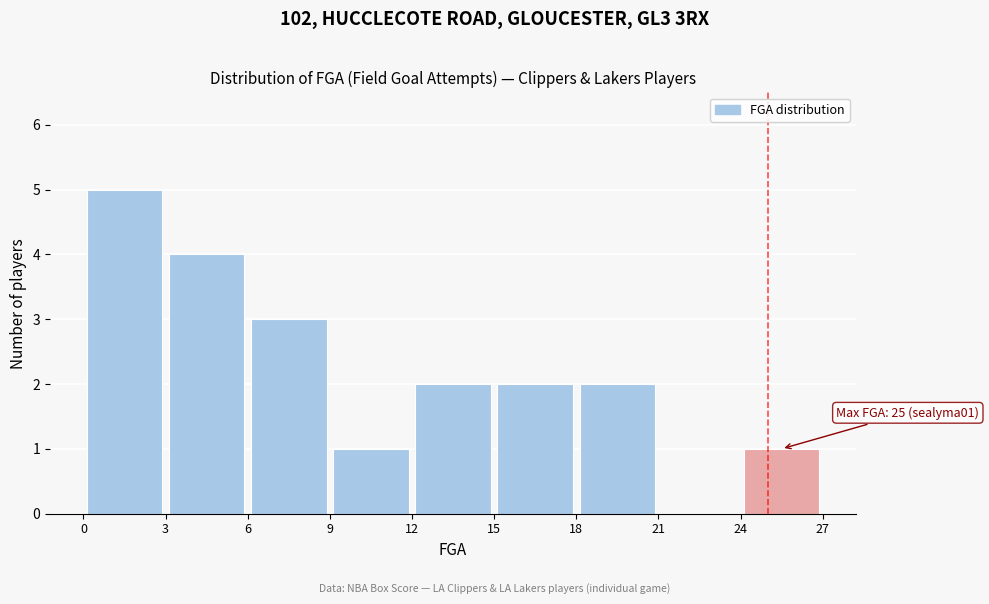

Over which range of the x-axis is the bar tallest?

0 to 3